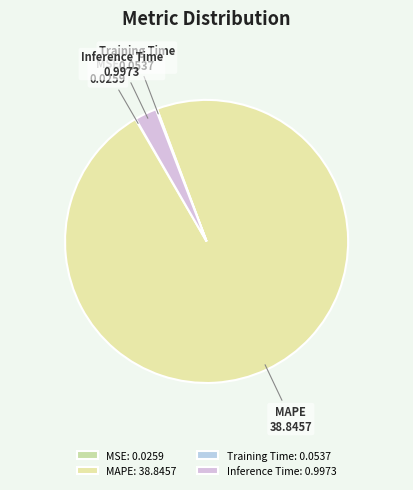

Combined, do Inference Time and MAPE account for over 50%?

Yes